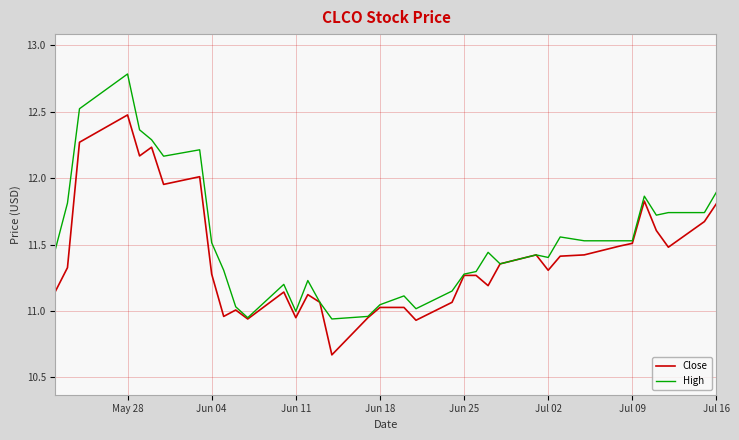

Rank the series by their average value, from highest to lowest.

High, Close